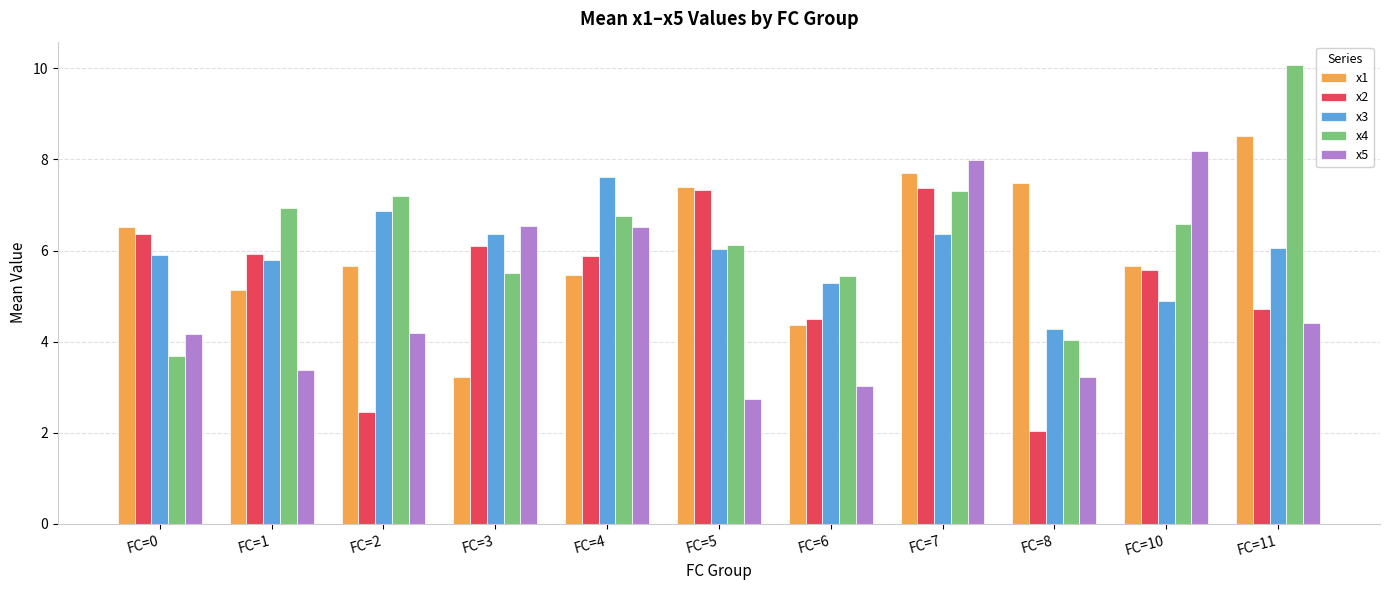

How many data points in x4 are above 6?

7